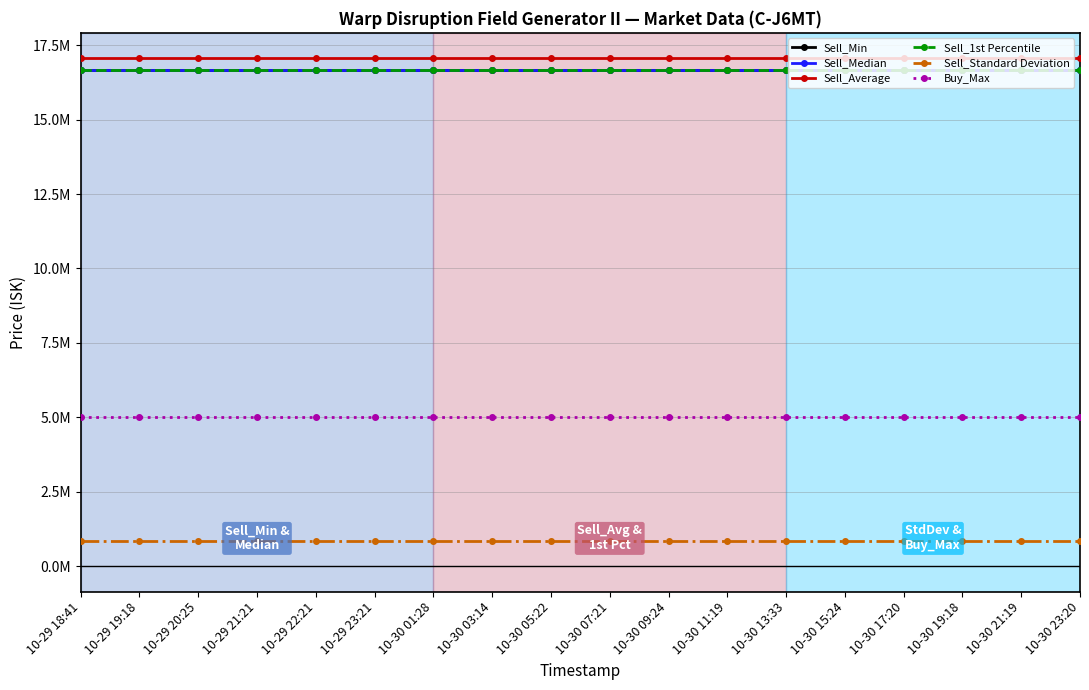

Is this an area chart (filled region under the line)?

No